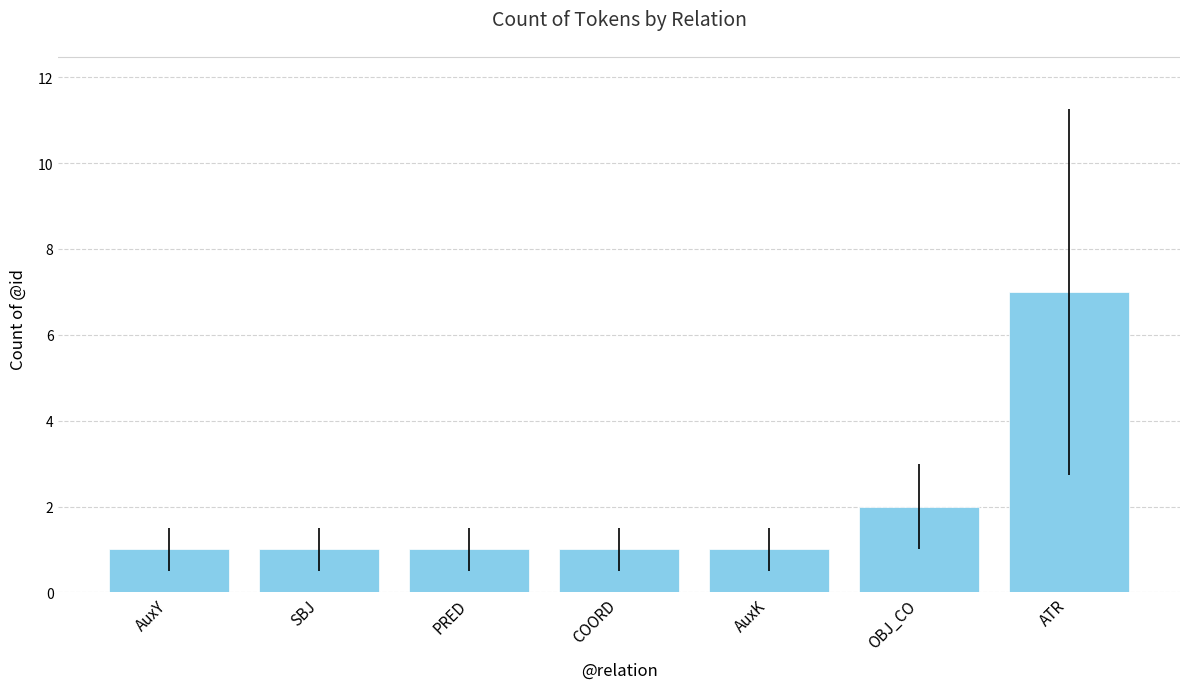

Between SBJ and ATR, which is larger?

ATR